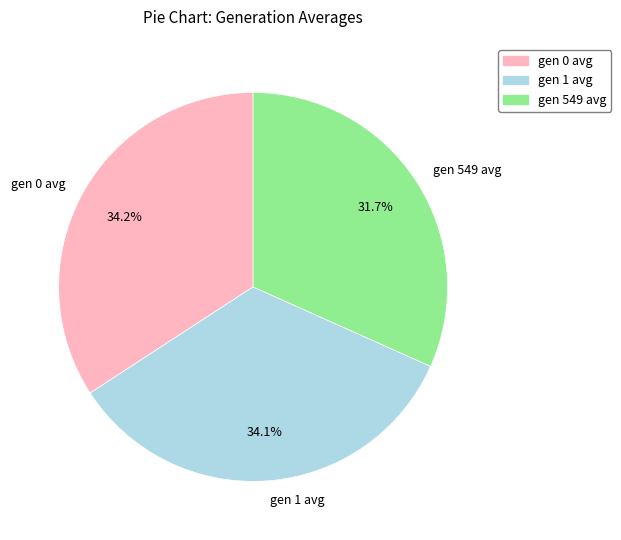

To the nearest percent, what portion does gen 549 avg represent?

32%